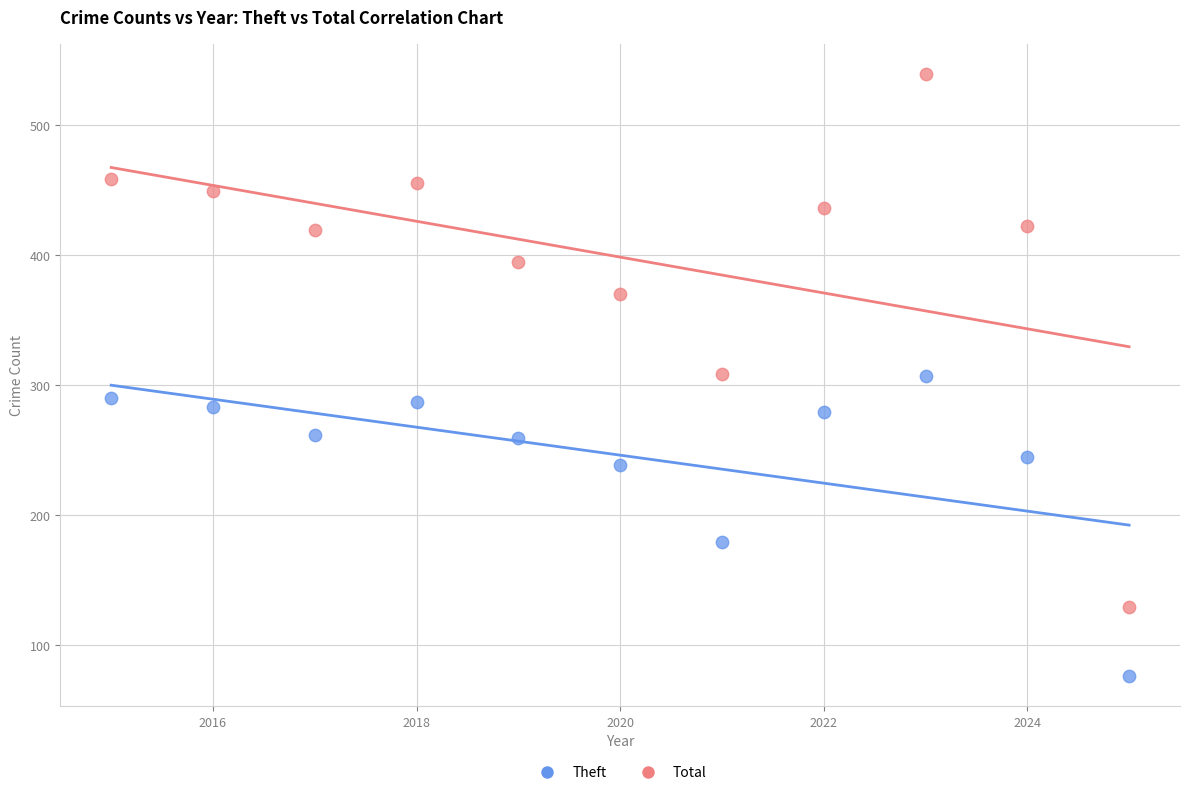

Which series contains the lowest Y value?

Theft